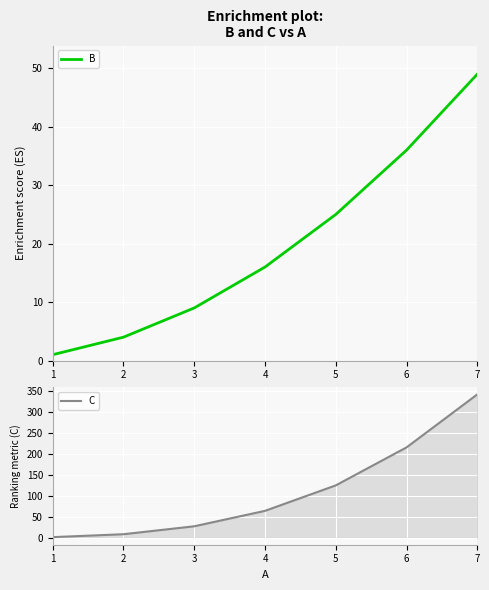

True or false: B and C cross at least once.

False